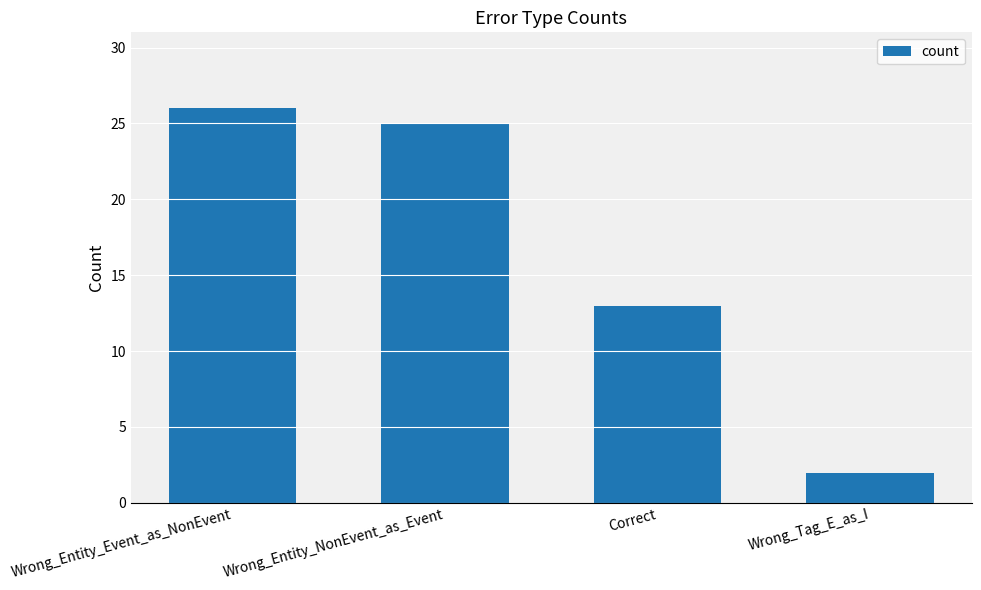

What is the difference between the values at Wrong_Entity_NonEvent_as_Event and Wrong_Tag_E_as_I?

23